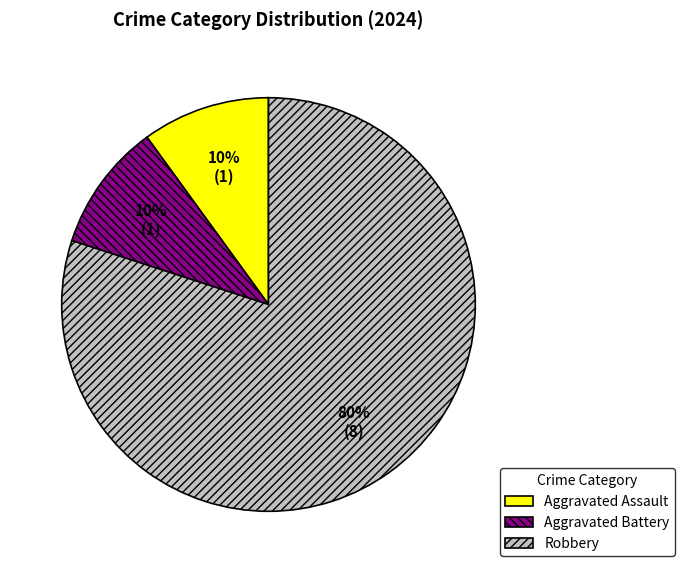

Is Robbery the majority of the pie?

Yes